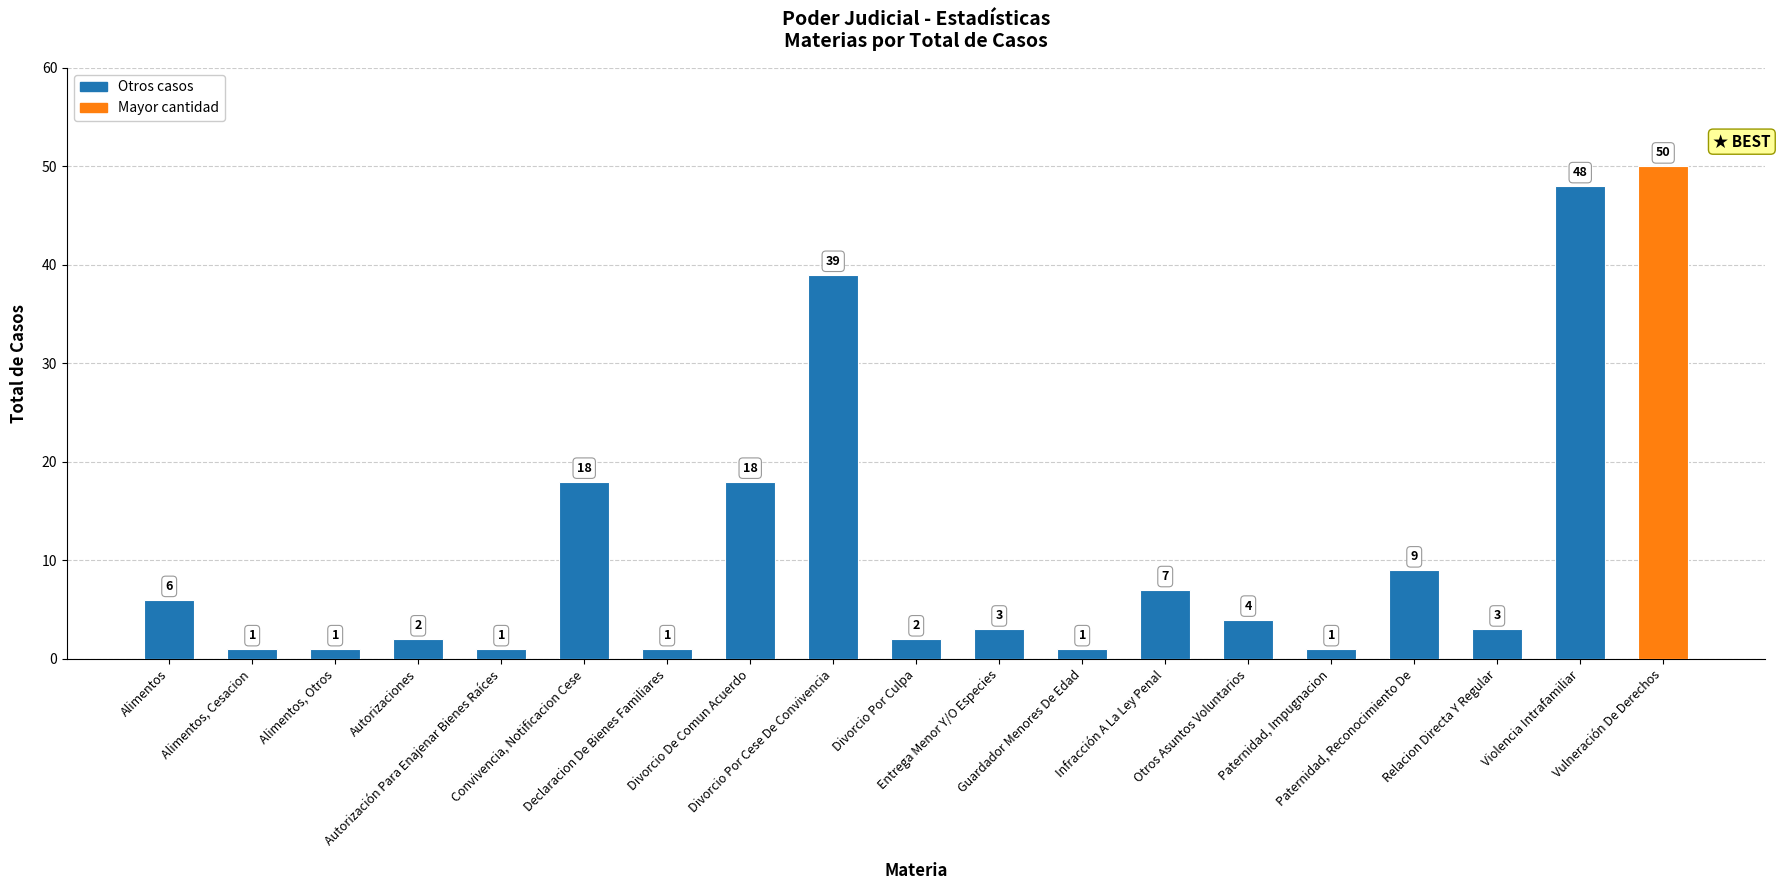

What is the difference between the second highest and second lowest values?

47